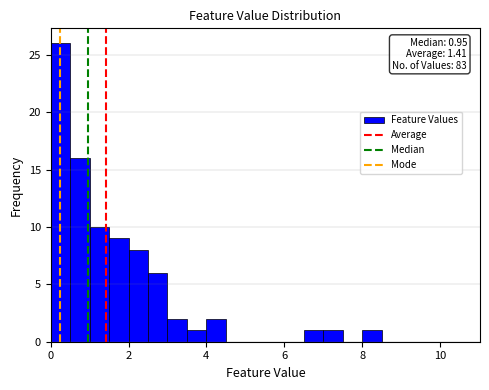

Around what value on the x-axis is the tallest bar? Give the approximate position of its centre, as read against the axis.

0.2